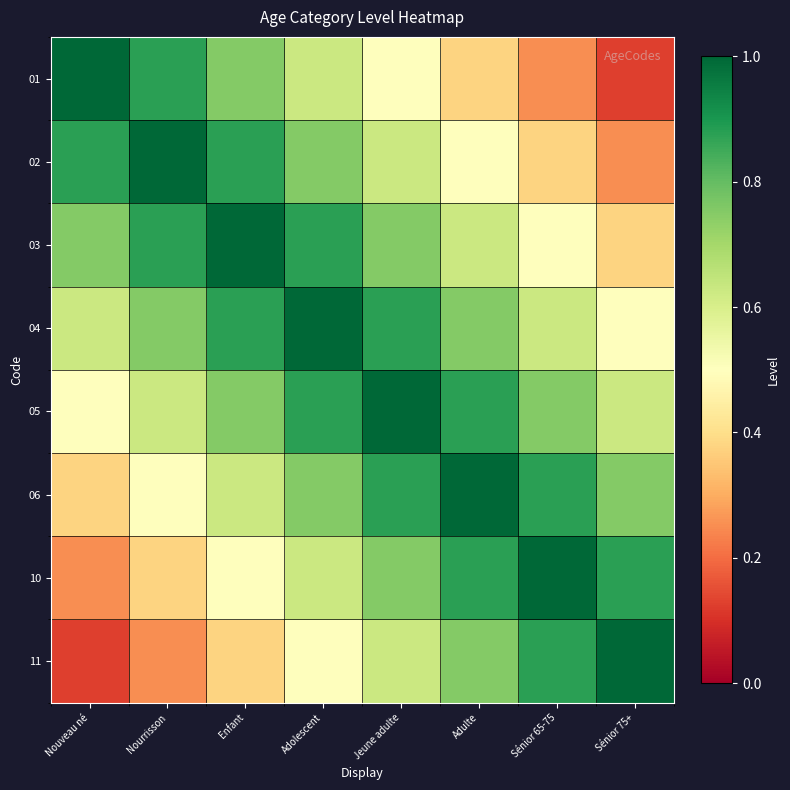

List the series in order of their peak value, lowest first.

01, 02, 03, 04, 05, 06, 10, 11